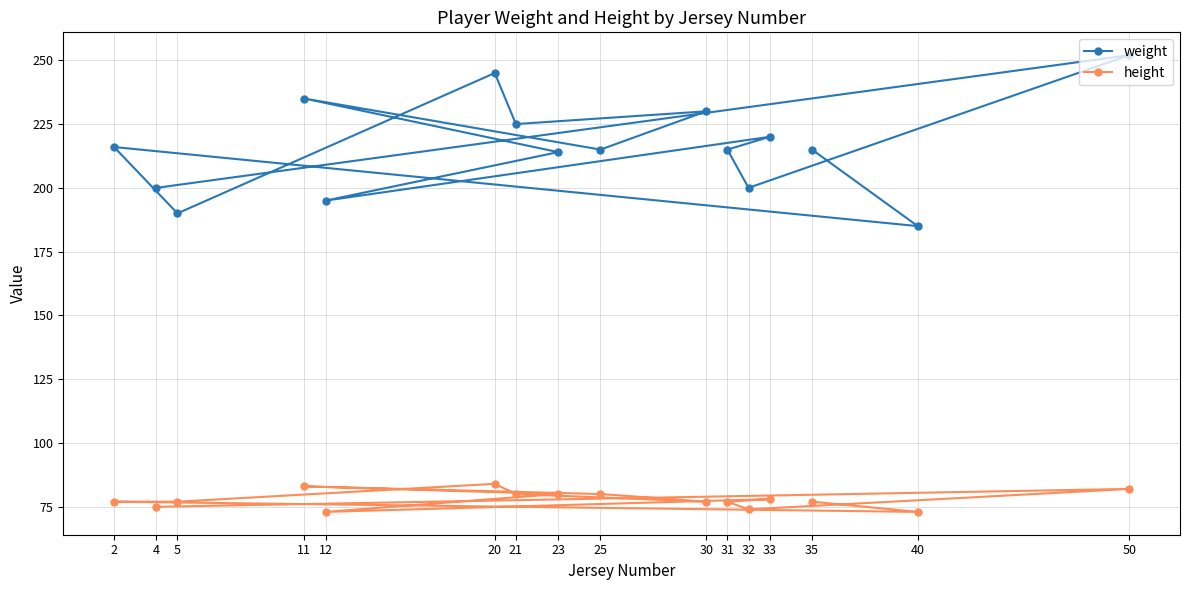

What is the difference between the maximum and second lowest values in the weight series?

62